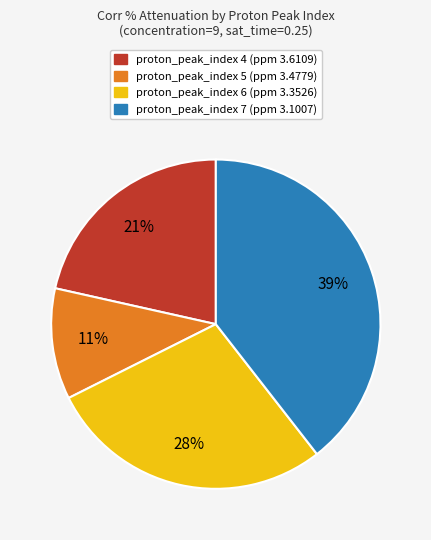

Does any single category account for the majority?

No